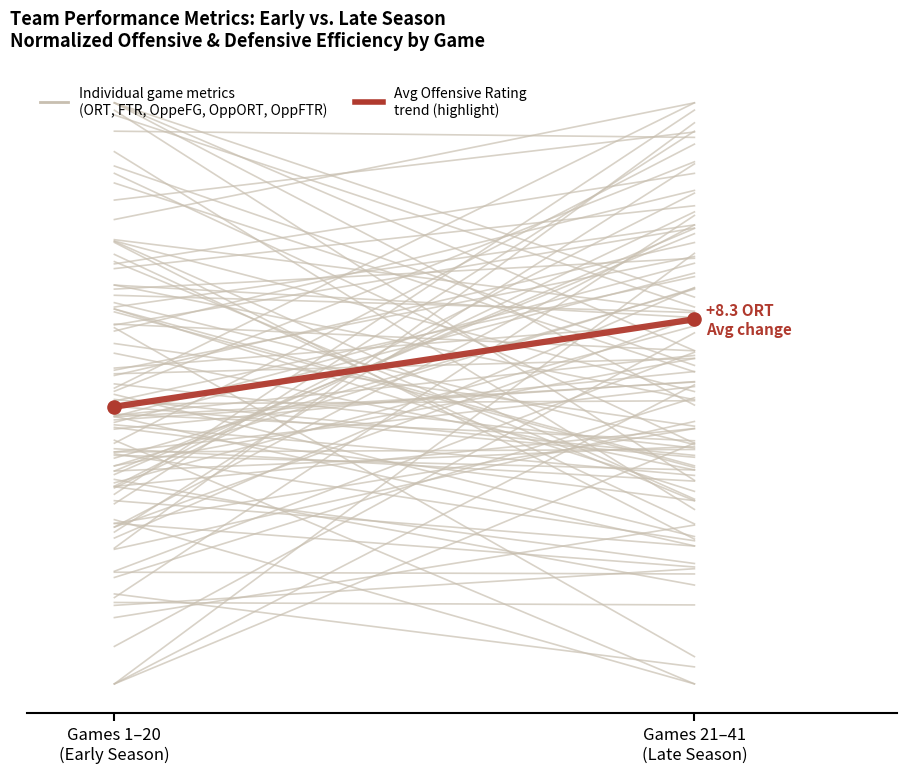

Is the value of Game metrics (FTR) at Games 1–20
(Early Season) greater than the value of Game metrics (OppFTR) at Games 21–41
(Late Season)?

Yes